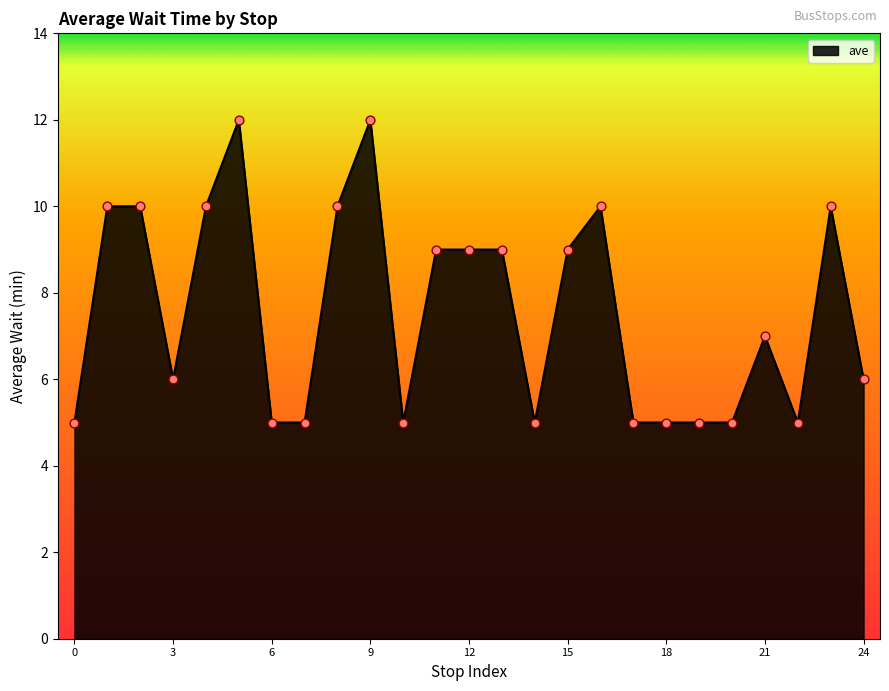

What is the difference between the maximum and minimum values?

7